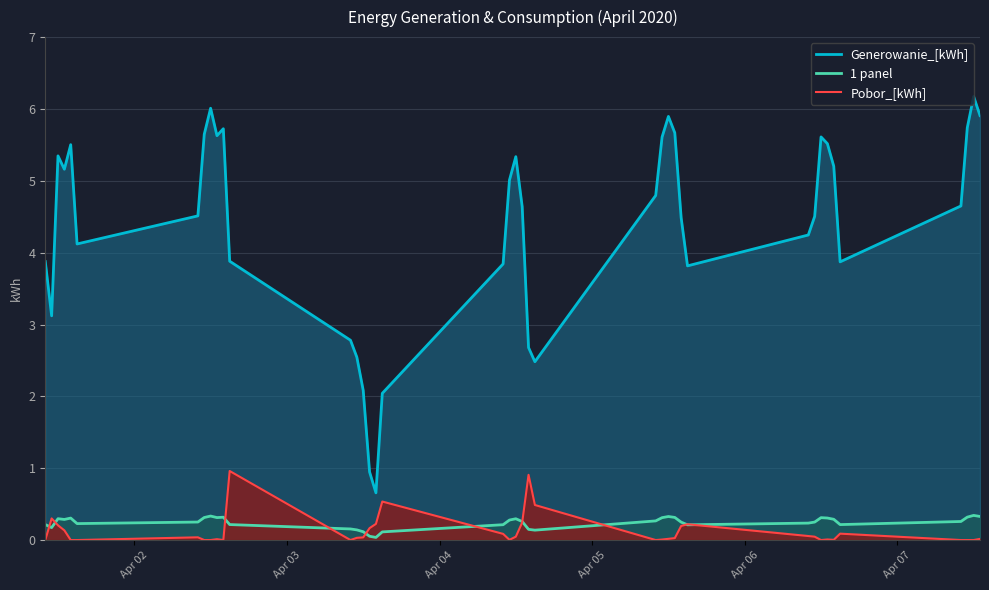

True or false: 1 panel and Generowanie_[kWh] intersect in this chart.

False